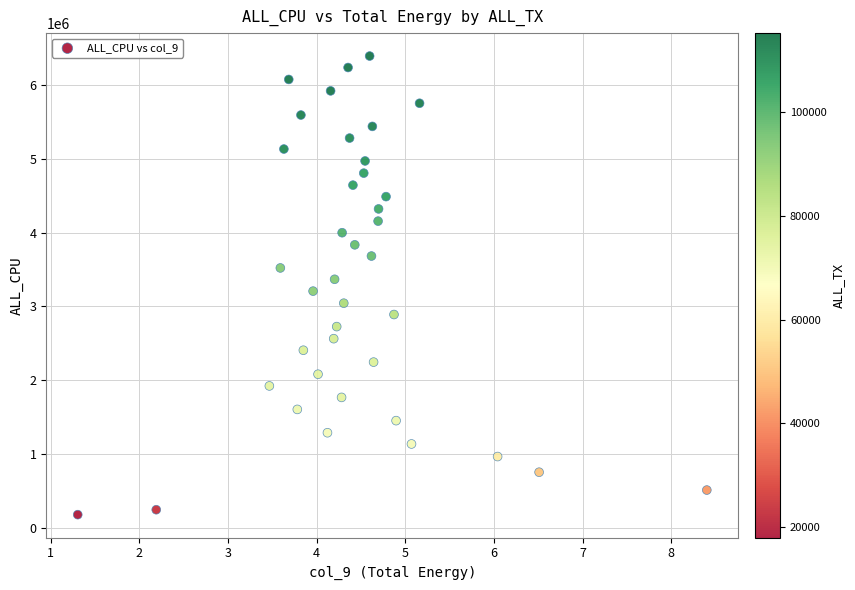

What is the range of Y values (max minus min)?

6219871